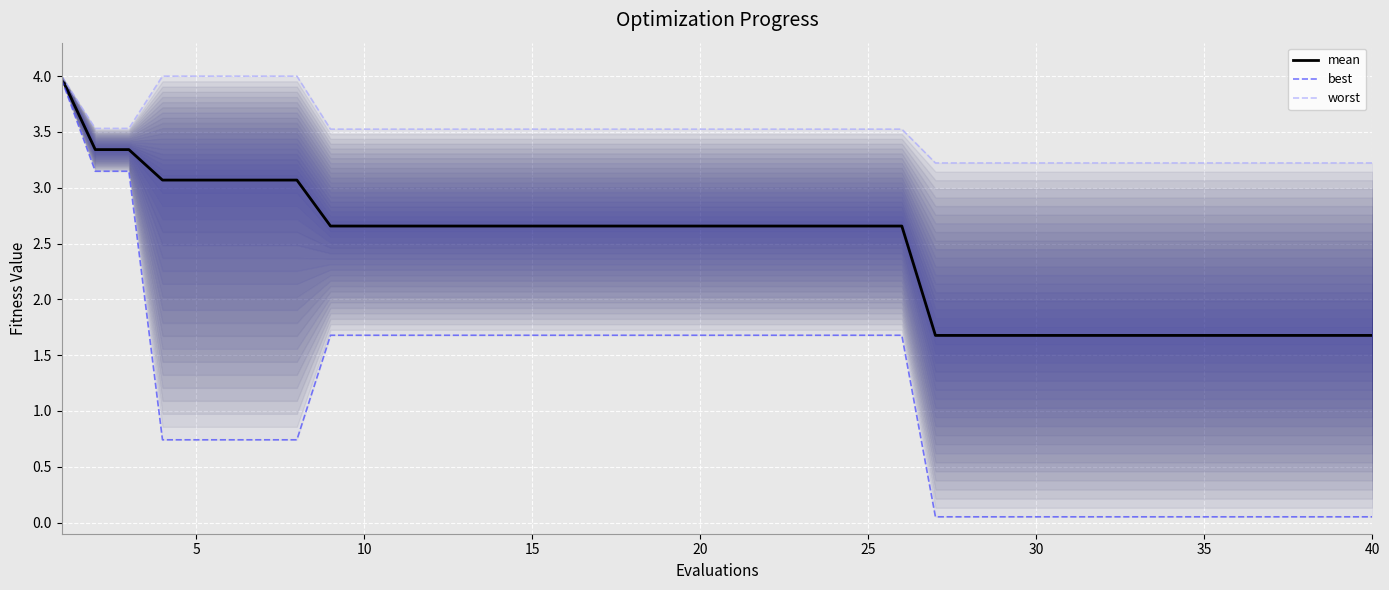

Rank the series by their average value, from lowest to highest.

best, mean, worst